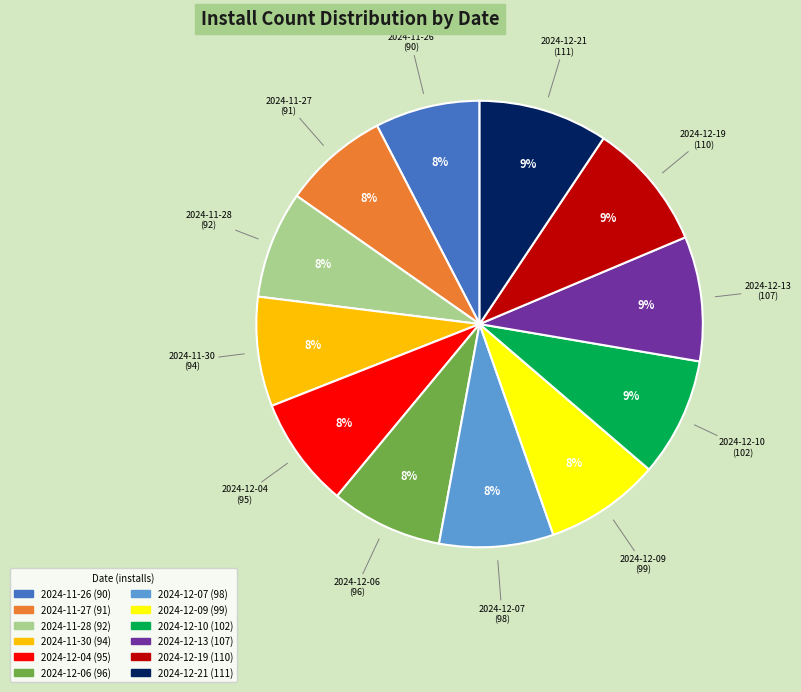

To the nearest percent, what is the combined percentage of 2024-12-06 and 2024-11-28?

16%